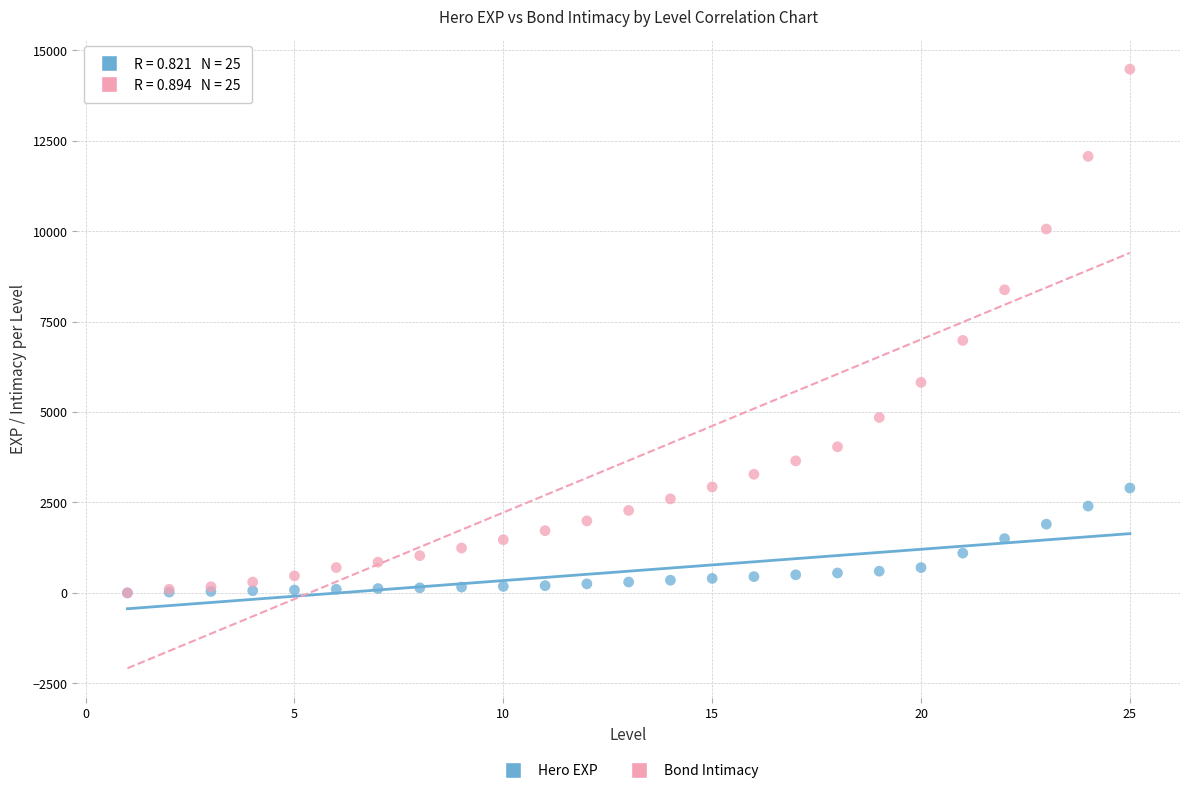

Across all series, what Y value is closest to 7240?

6980